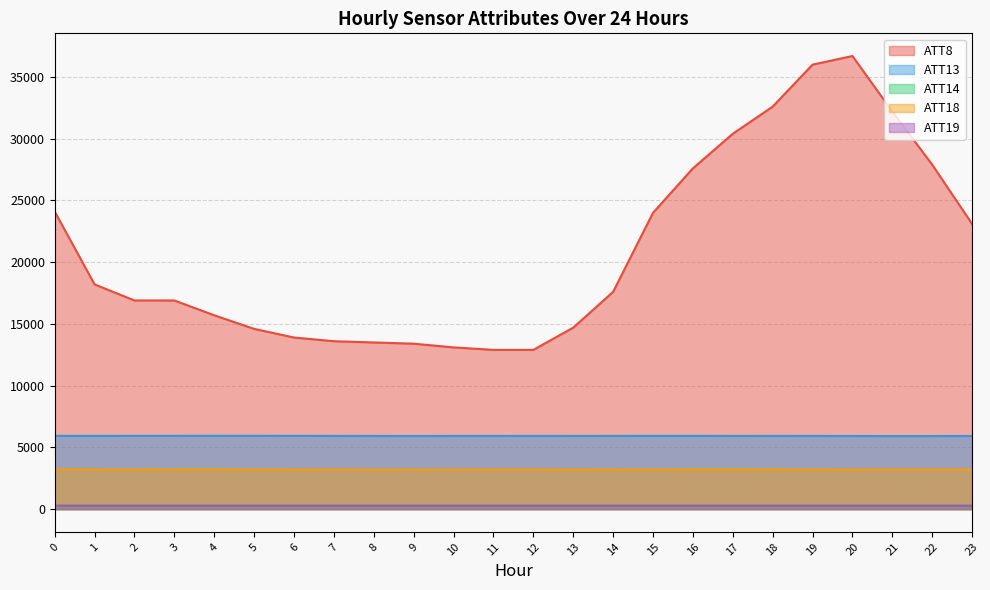

Rank the series by their maximum value, from lowest to highest.

ATT14, ATT19, ATT18, ATT13, ATT8